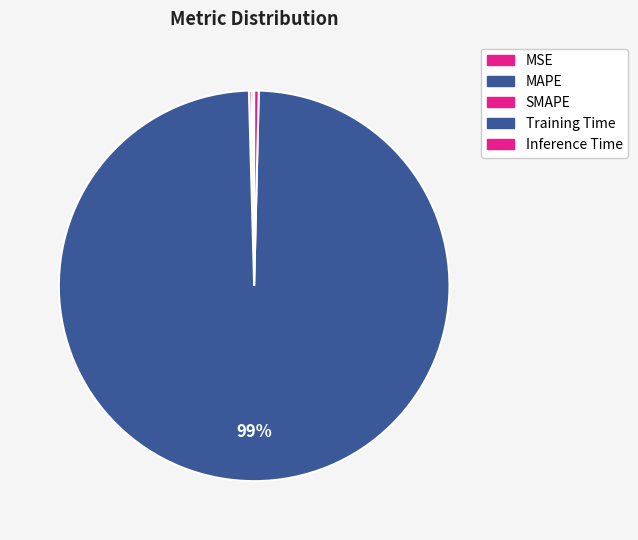

To the nearest percent, what is the difference between the largest and smallest slice percentages?

99%